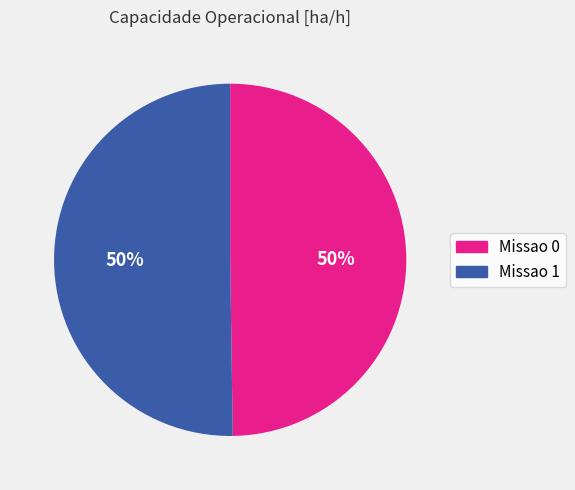

To the nearest percent, what is the average slice percentage?

50%